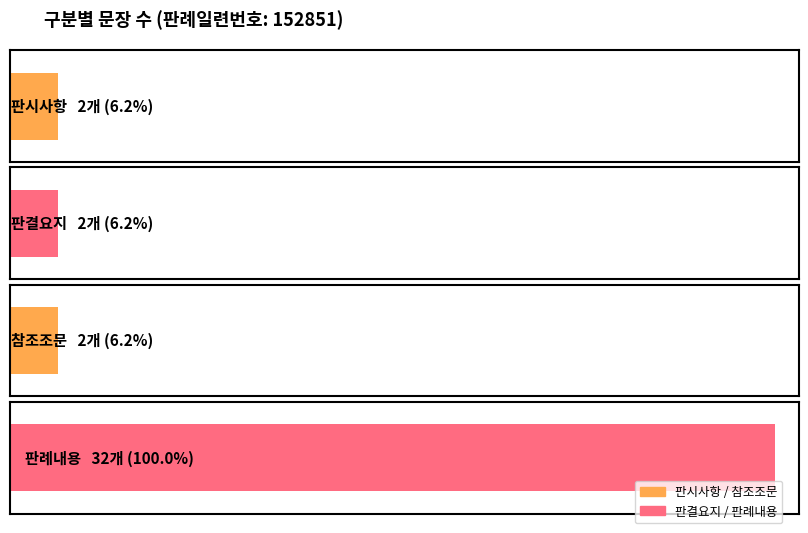

How many 문장 수 values are between 2 and 32?

4